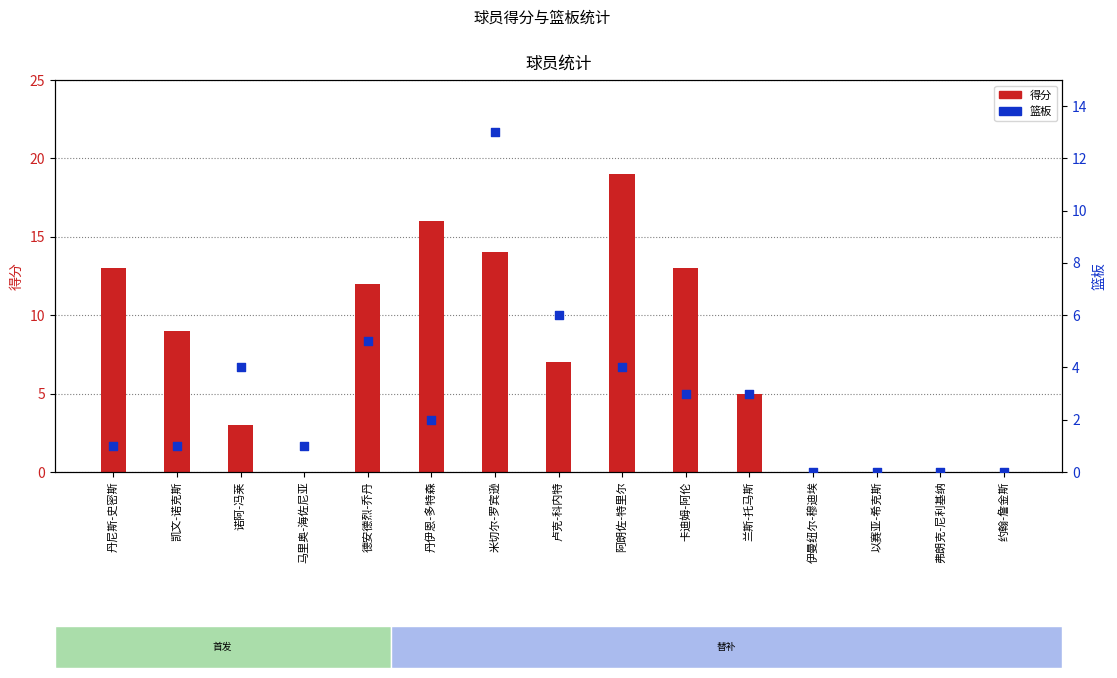

Approximately how many times larger is the value at 阿朗佐-特里尔 compared to 丹尼斯-史密斯?

4.0